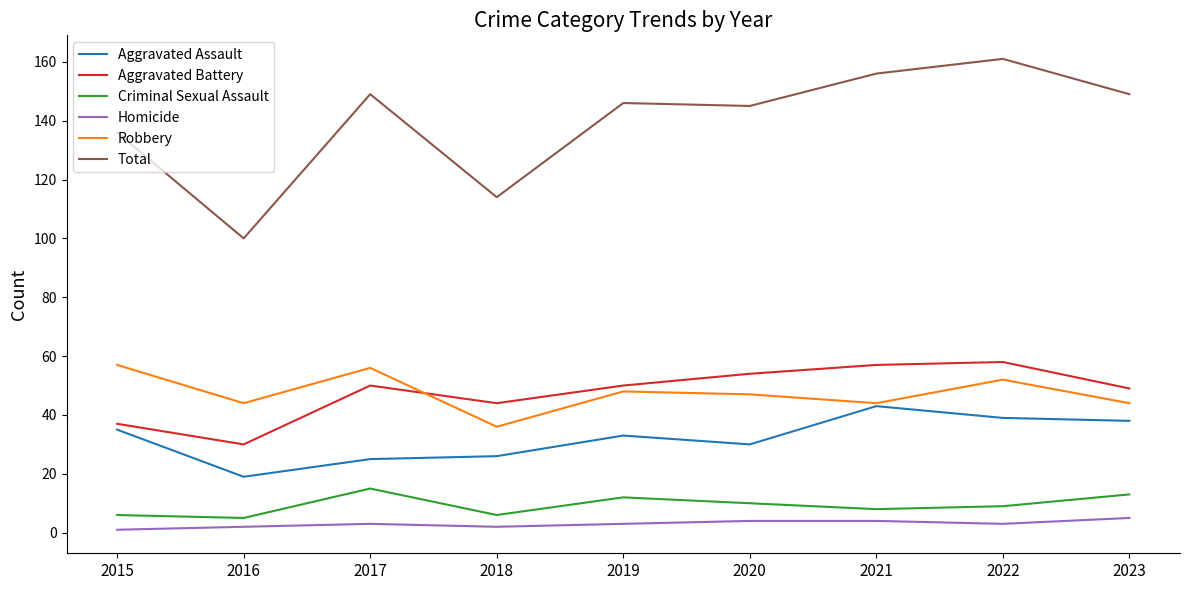

What is the highest value of the Criminal Sexual Assault series?

15